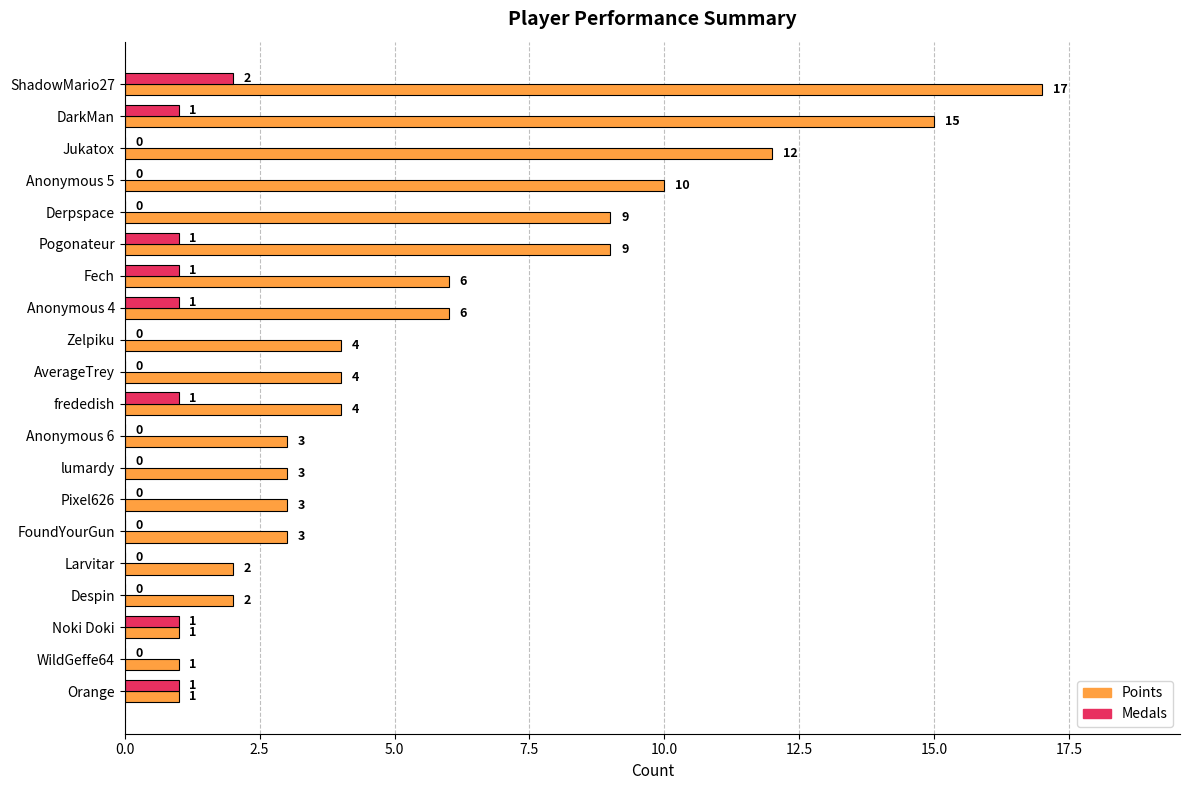

What is the approximate value of Points at Fech, to the nearest 10?

10